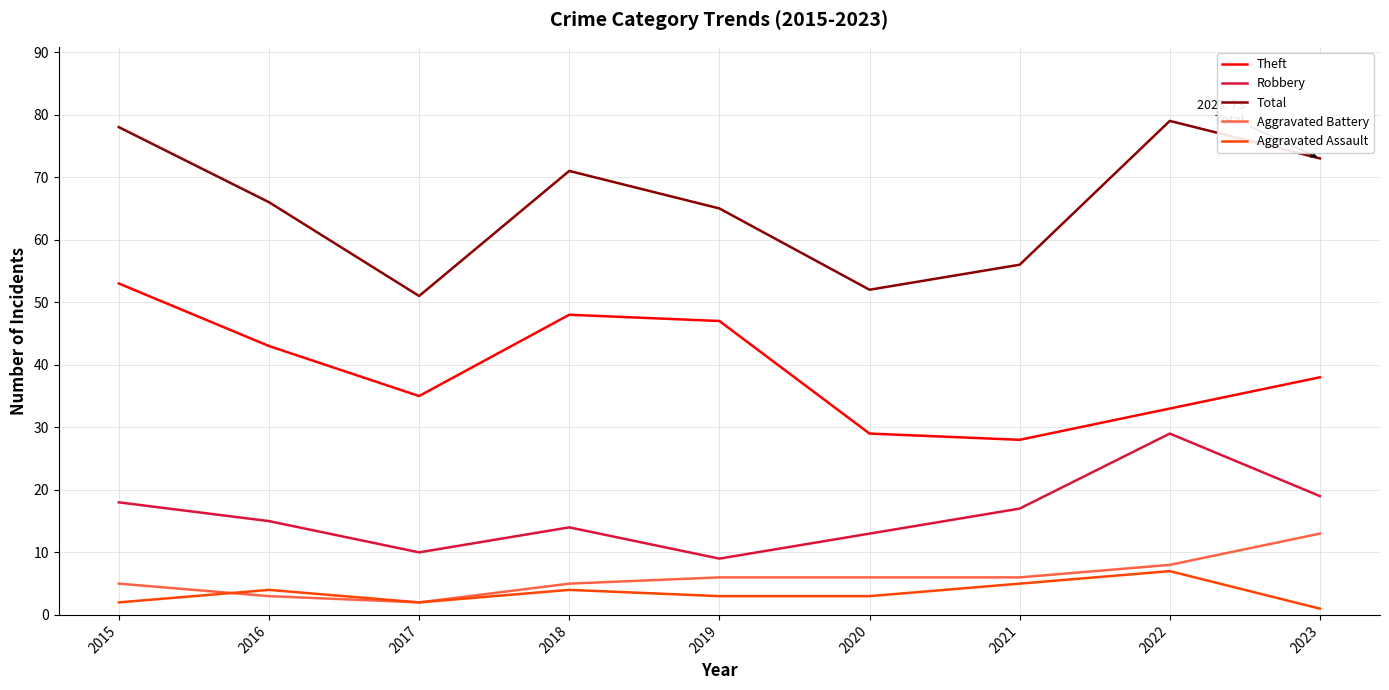

Between 2015 and 2020, which series saw the biggest shift?

Total